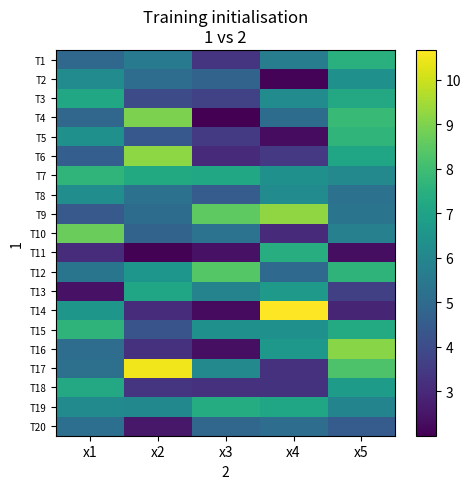

Which category has the lowest value across all series?

x3